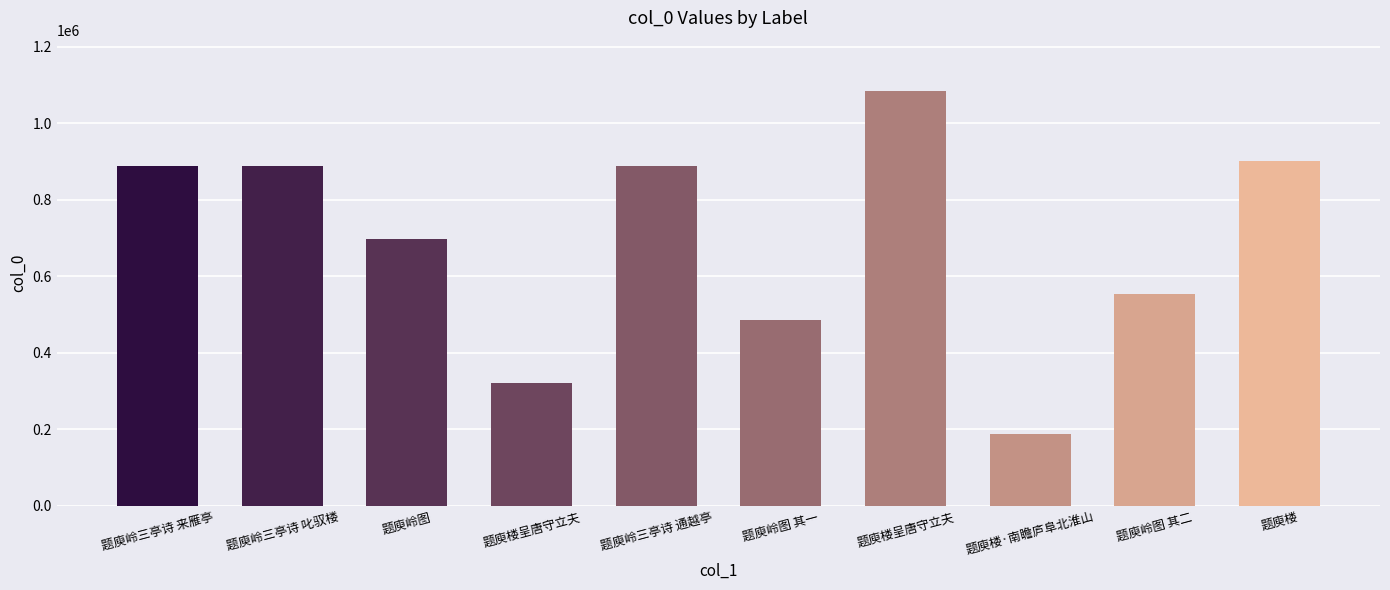

How many categories are shown in the chart?

10